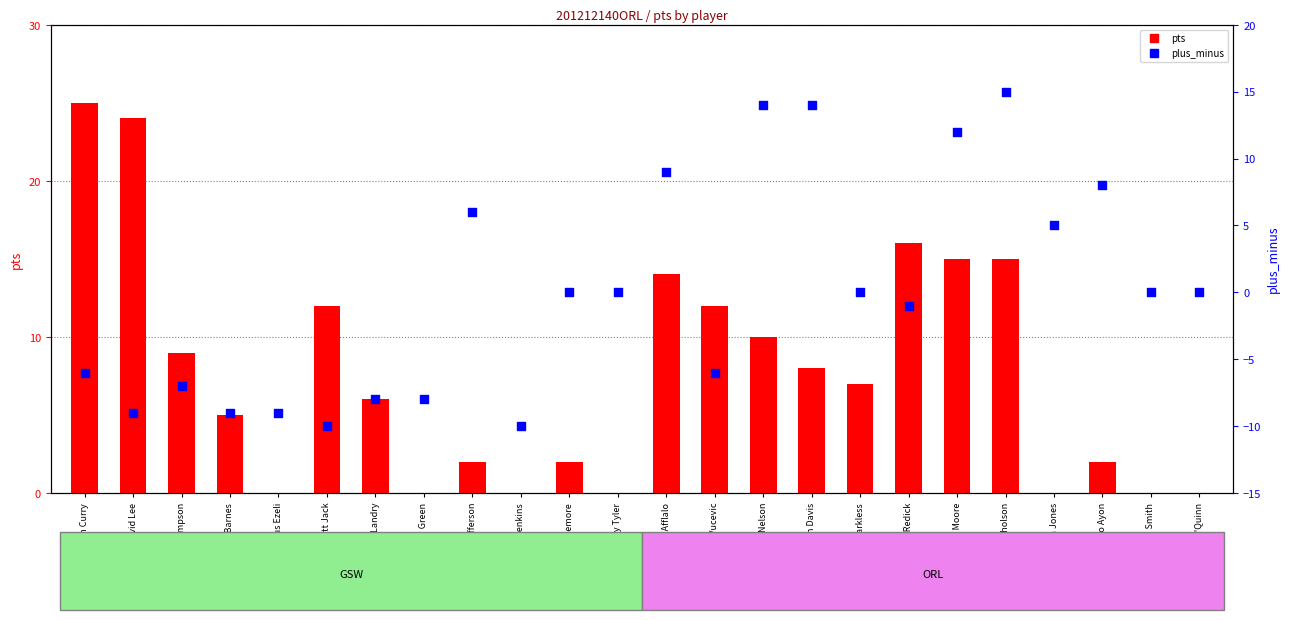

Which series reaches the minimum Y coordinate?

plus_minus (percentile rank)